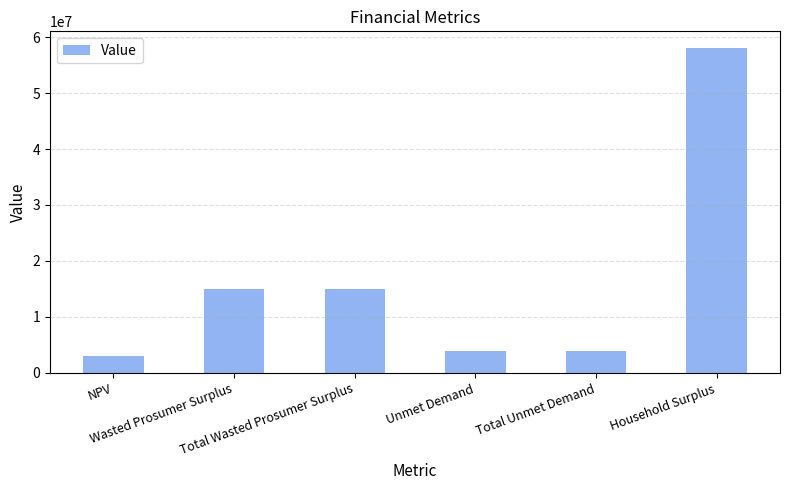

Approximately how many times larger is the value at Total Wasted Prosumer Surplus compared to NPV?

4.8